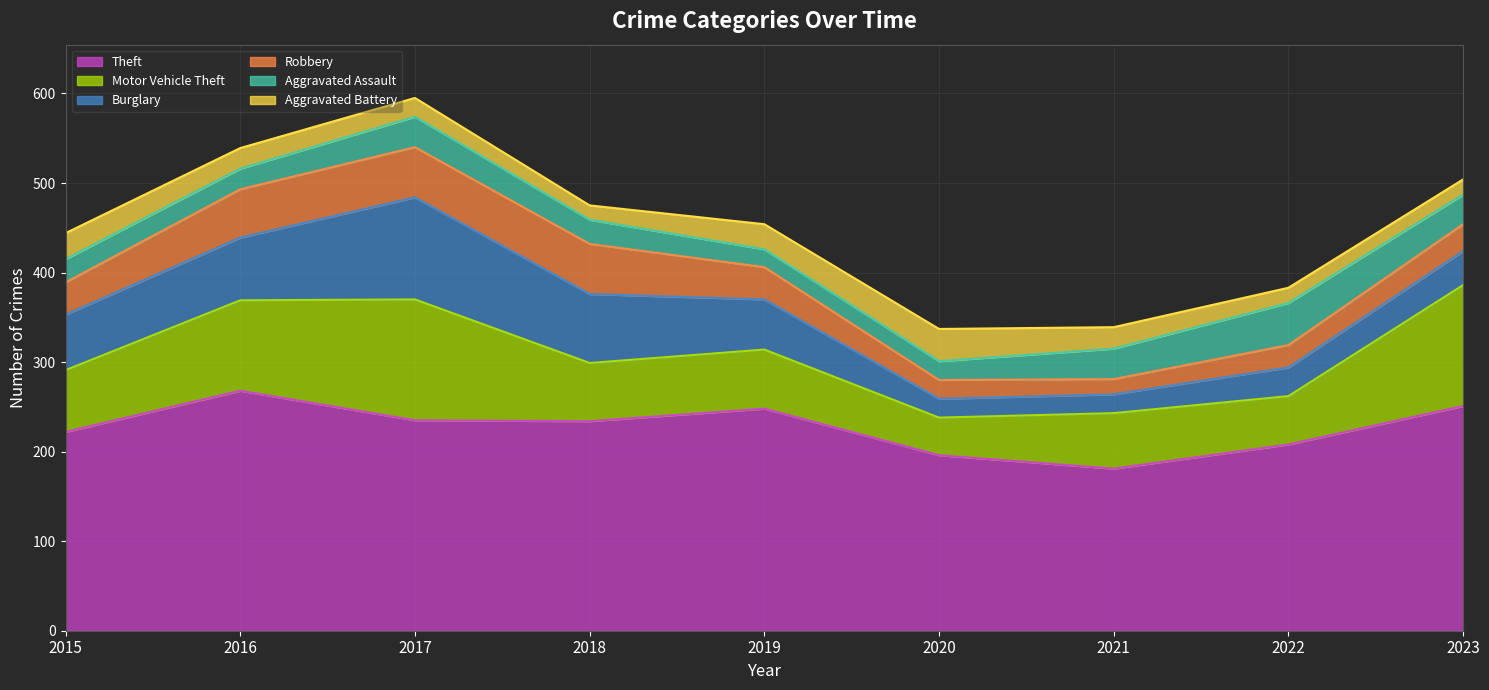

Between 2016 and 2023, which series saw the biggest shift?

Motor Vehicle Theft